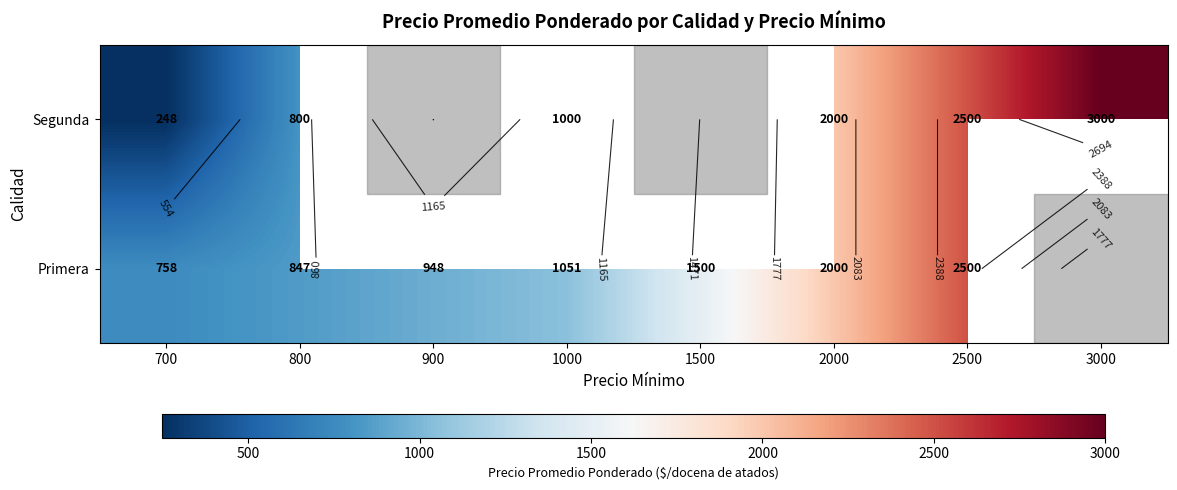

The value of Primera at 700 is 201.3. True or false?

False